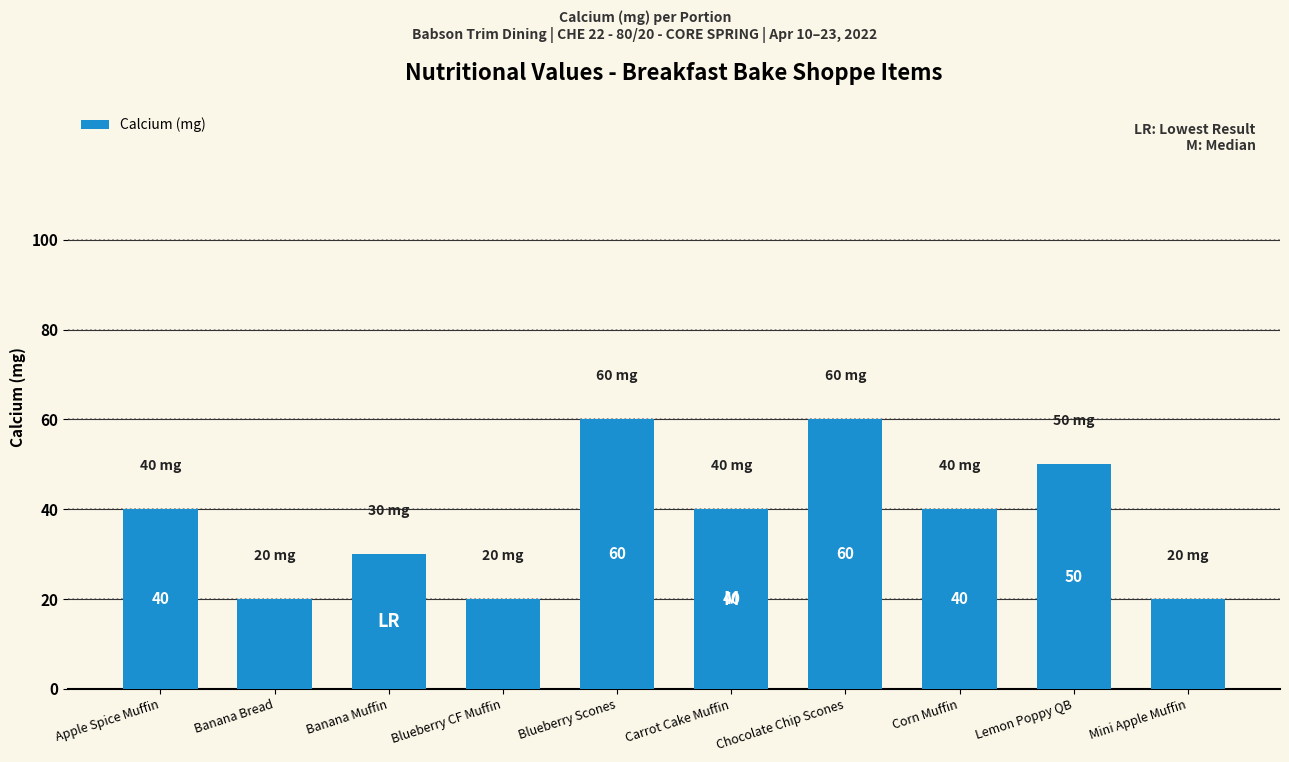

What is the sum of the values at Lemon Poppy QB and Mini Apple Muffin?

70